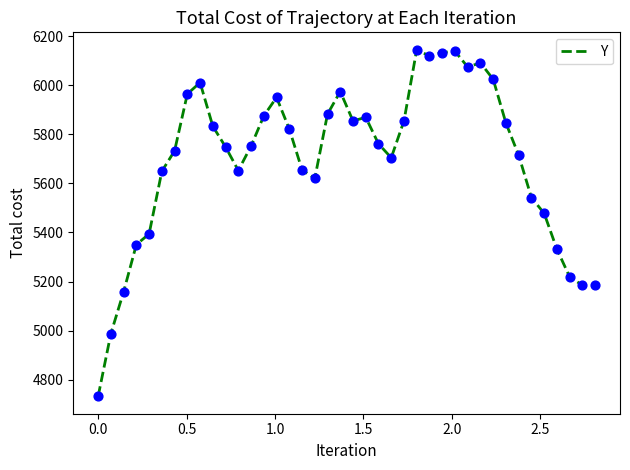

What is the difference between the maximum and minimum values?

1413.0